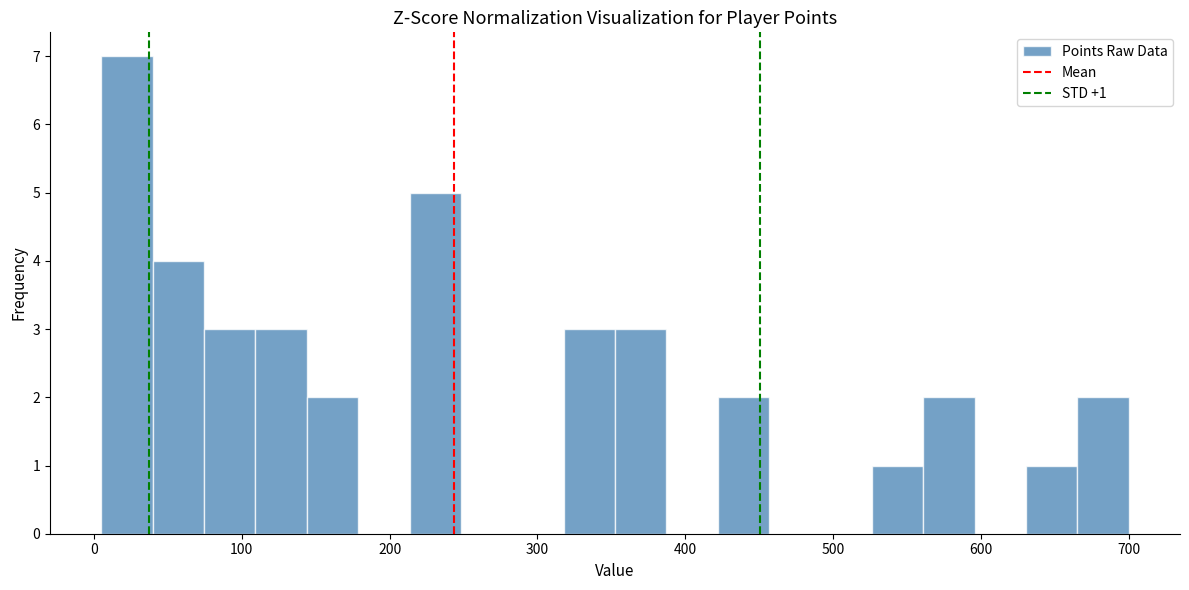

Read against the x-axis, roughly where is the centre of the tallest bar?

20